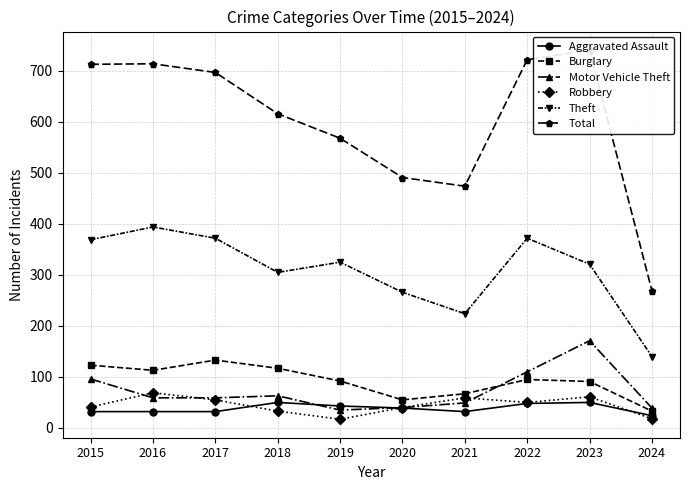

True or false: Theft has a value of 413 at 2020.

False